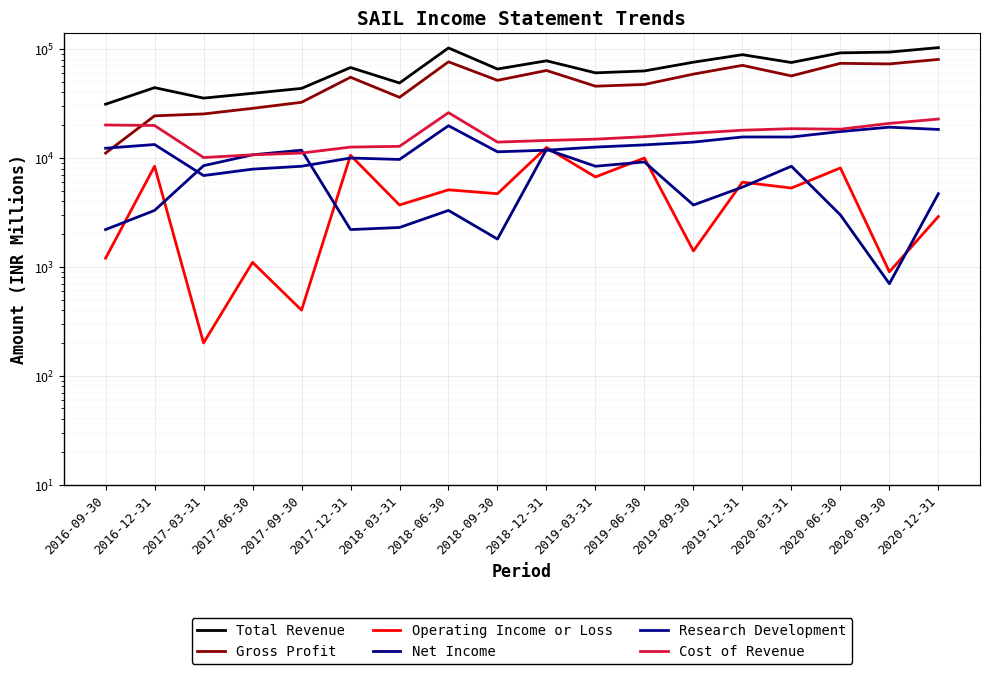

At which label is Net Income closest to 6350?

2019-12-31